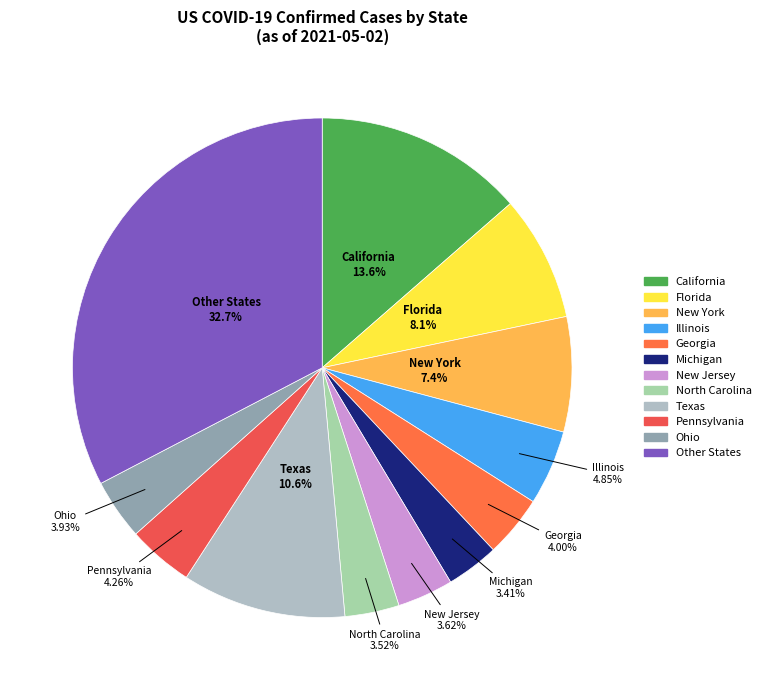

To the nearest percent, what is the difference between the largest and smallest slice percentages?

29%